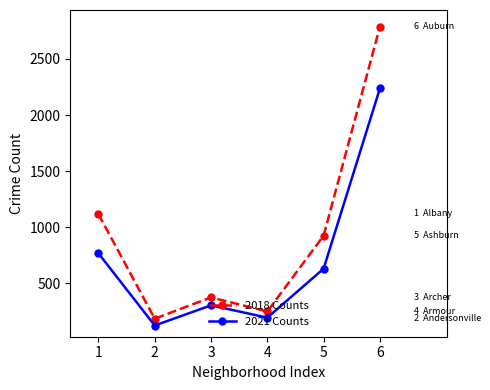

Rank the series by their average value, from highest to lowest.

2018 Counts, 2021 Counts